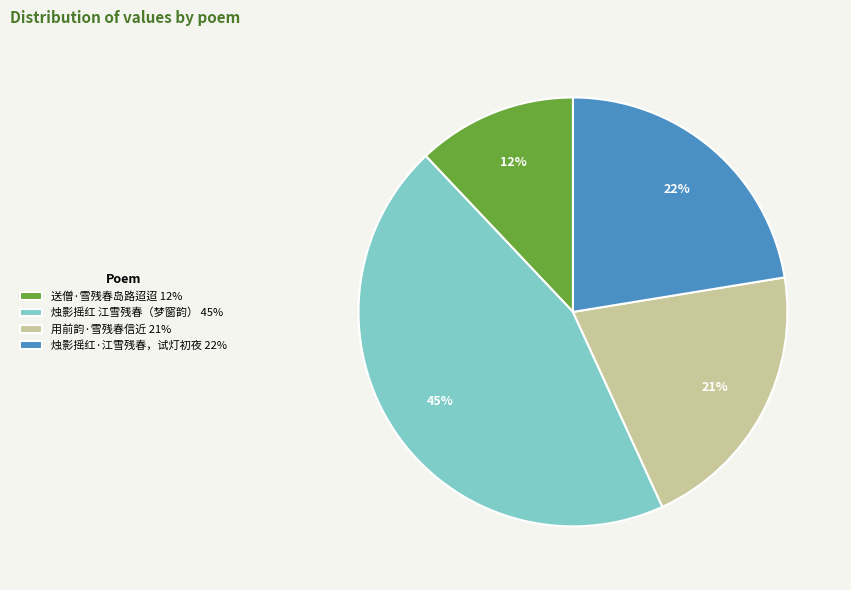

Rank the categories by value from lowest to highest.

送僧·雪残春岛路迢迢 12%, 用前韵·雪残春信近 21%, 烛影摇红·江雪残春，试灯初夜 22%, 烛影摇红 江雪残春（梦窗韵） 45%